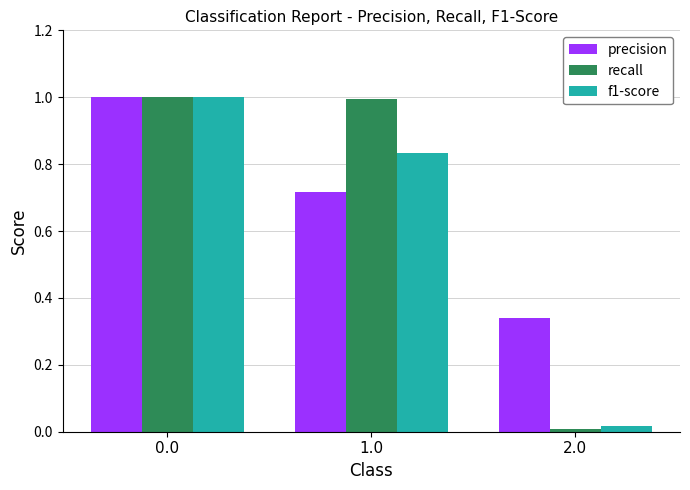

What is the difference between the maximum and minimum values in the f1-score series?

1.0